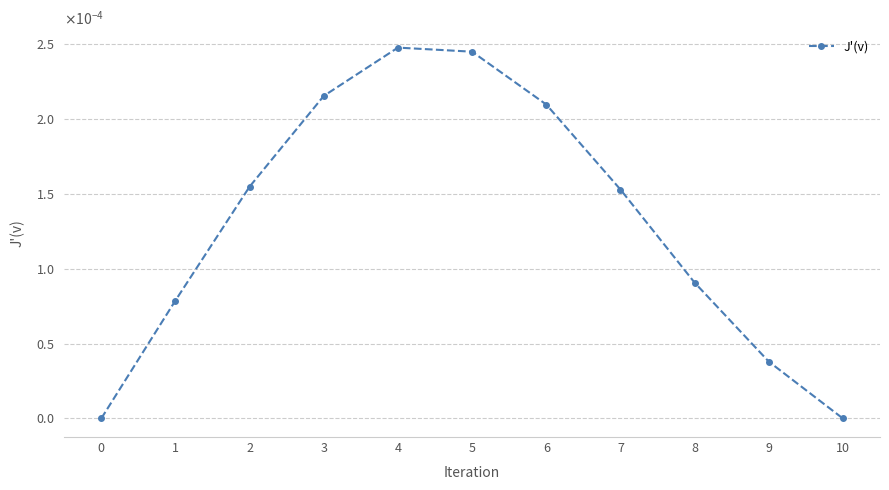

How many points are higher than both their immediate neighbors (excluding endpoints)?

1